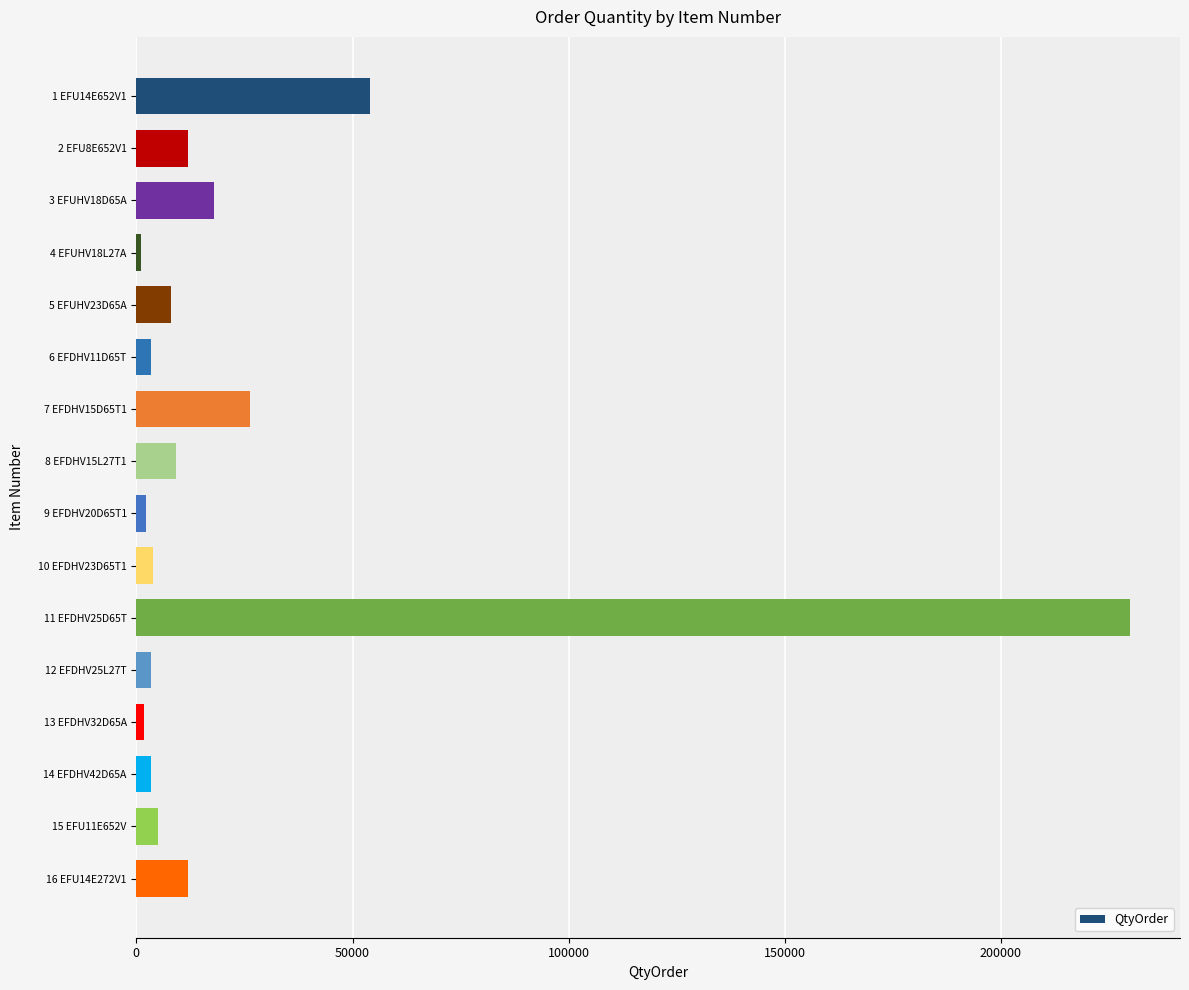

What is the difference between the maximum and minimum values?

228840